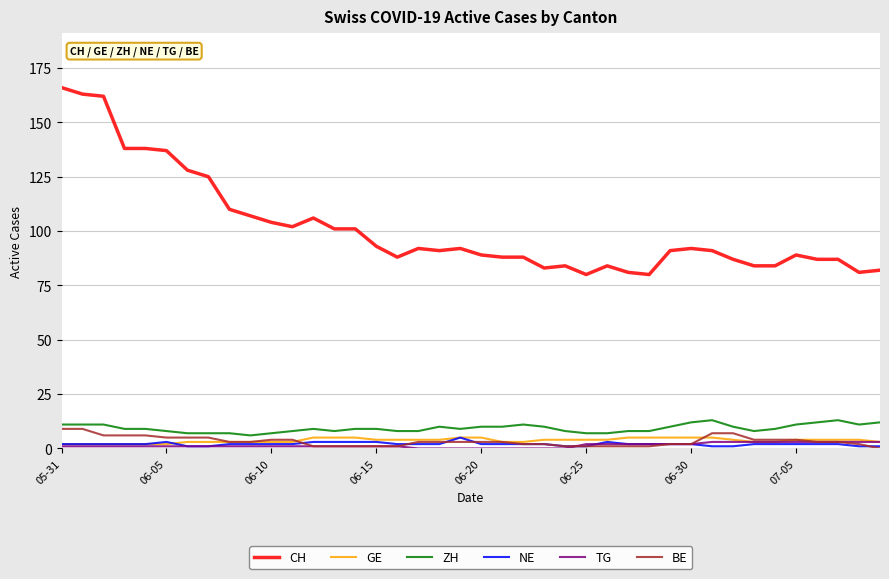

What is the greatest value displayed?

166